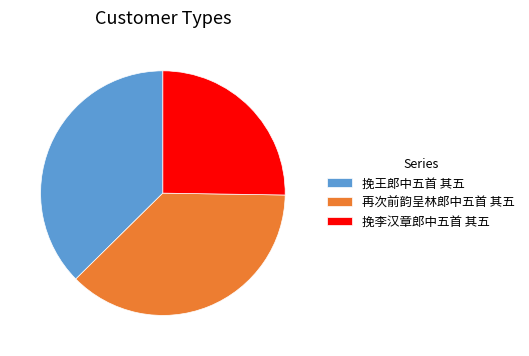

Count the number of slices in the pie.

3